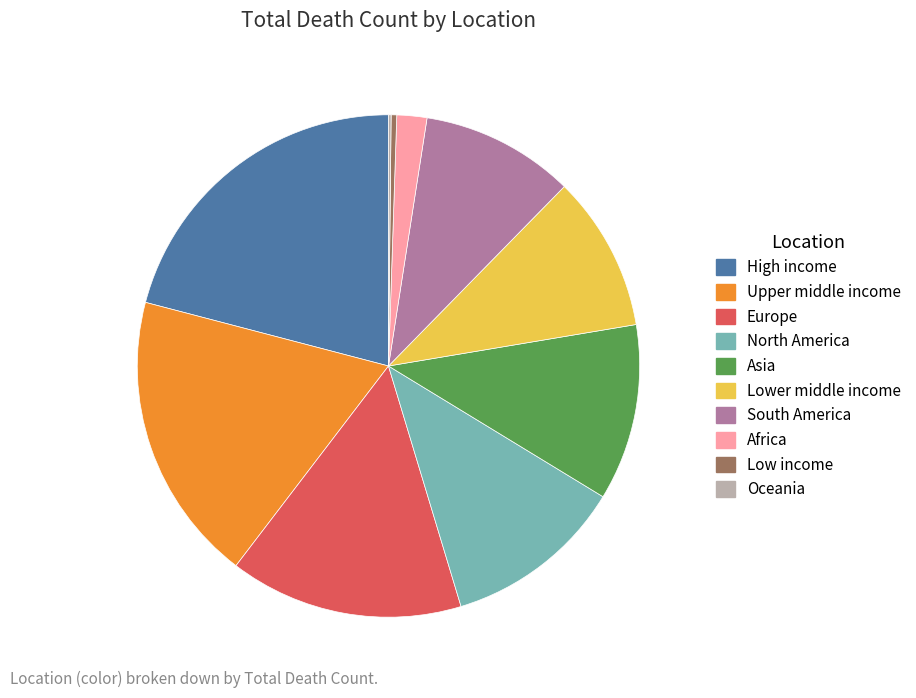

What is the largest slice in the pie chart?

High income